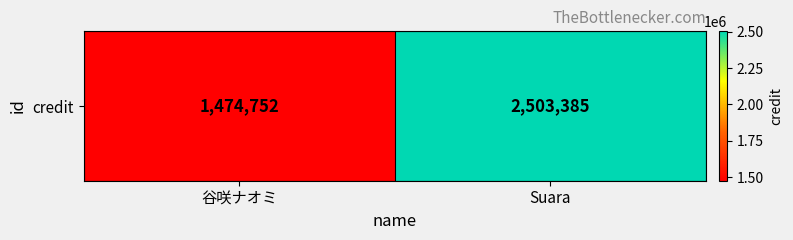

Reading left to right, extract all data points from this chart.

谷咲ナオミ=1474752	Suara=2503385